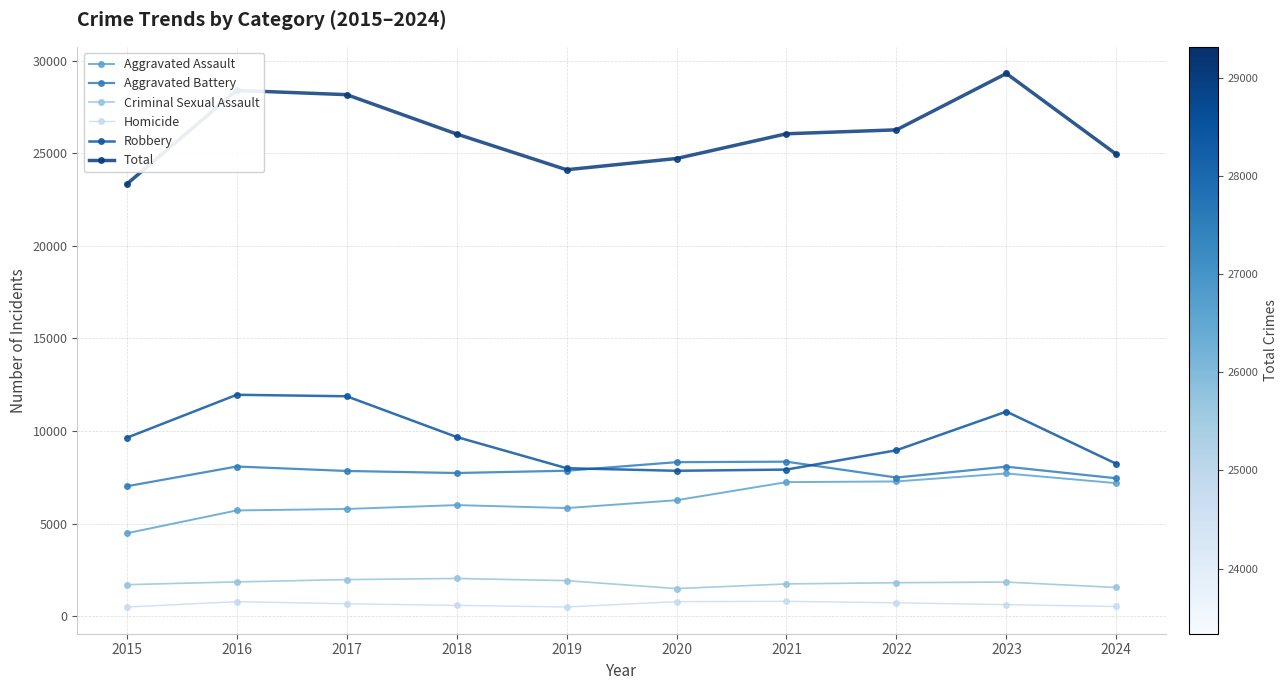

True or false: Total and Criminal Sexual Assault intersect in this chart.

False